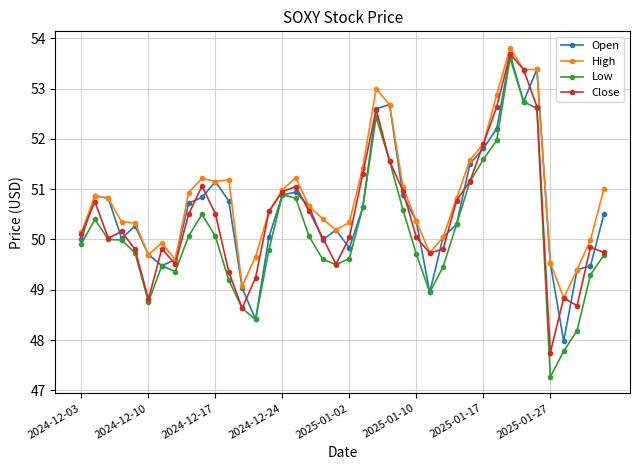

What is the minimum value shown in the chart?

47.3